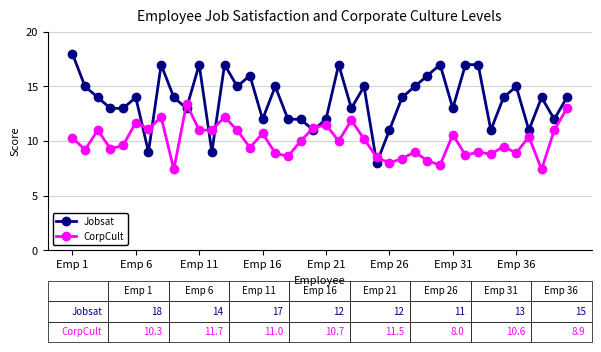

How many times do CorpCult and Jobsat cross each other?

10